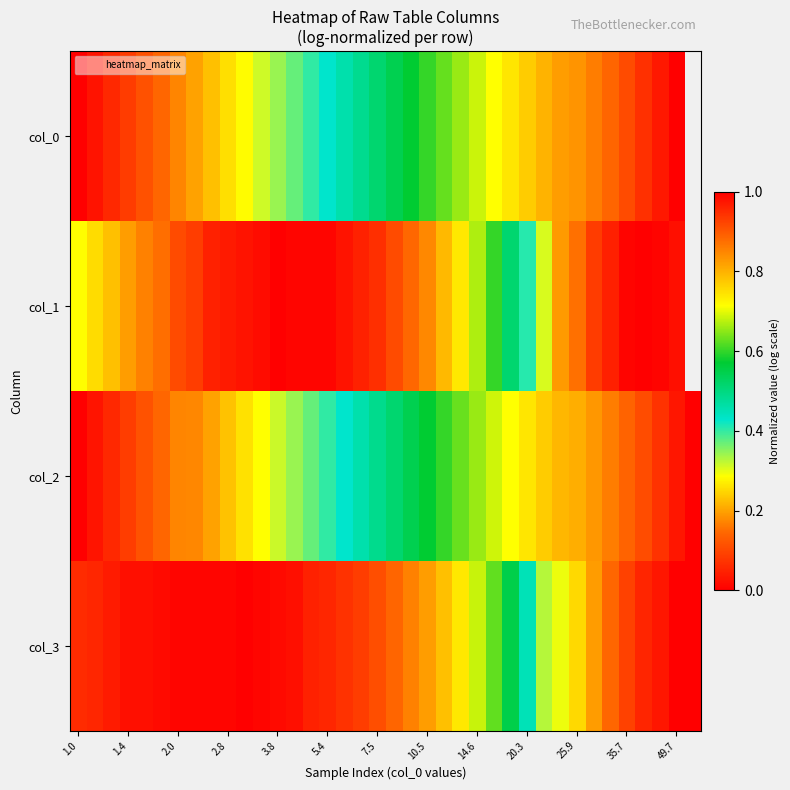

Which label corresponds to the smallest value in the chart?

1.0